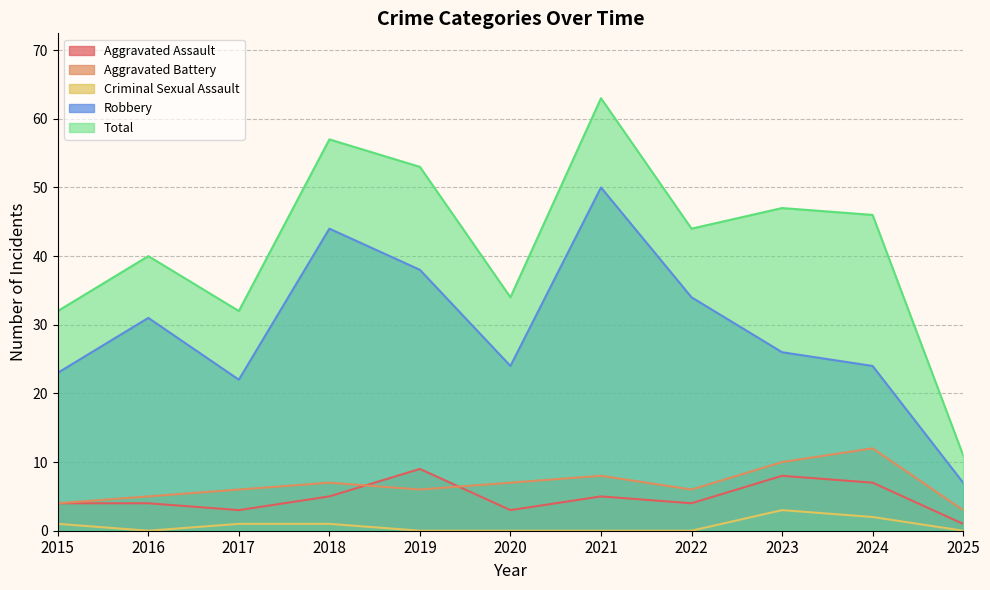

What is the total value across all series at 2017?

64